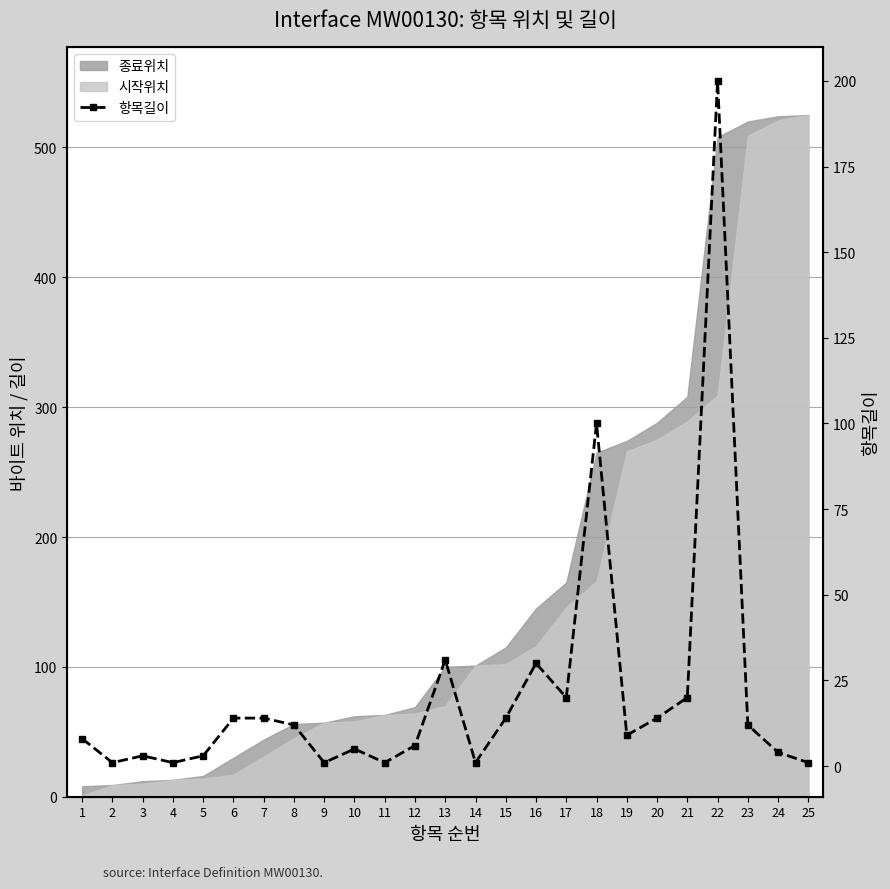

At which category does the chart reach its minimum across all series?

2